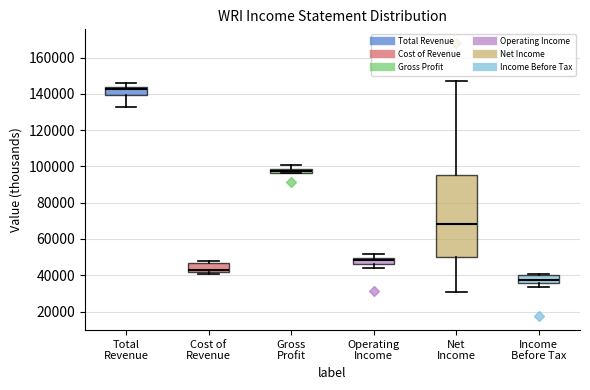

Which box's median line is the lowest?

Income Before Tax